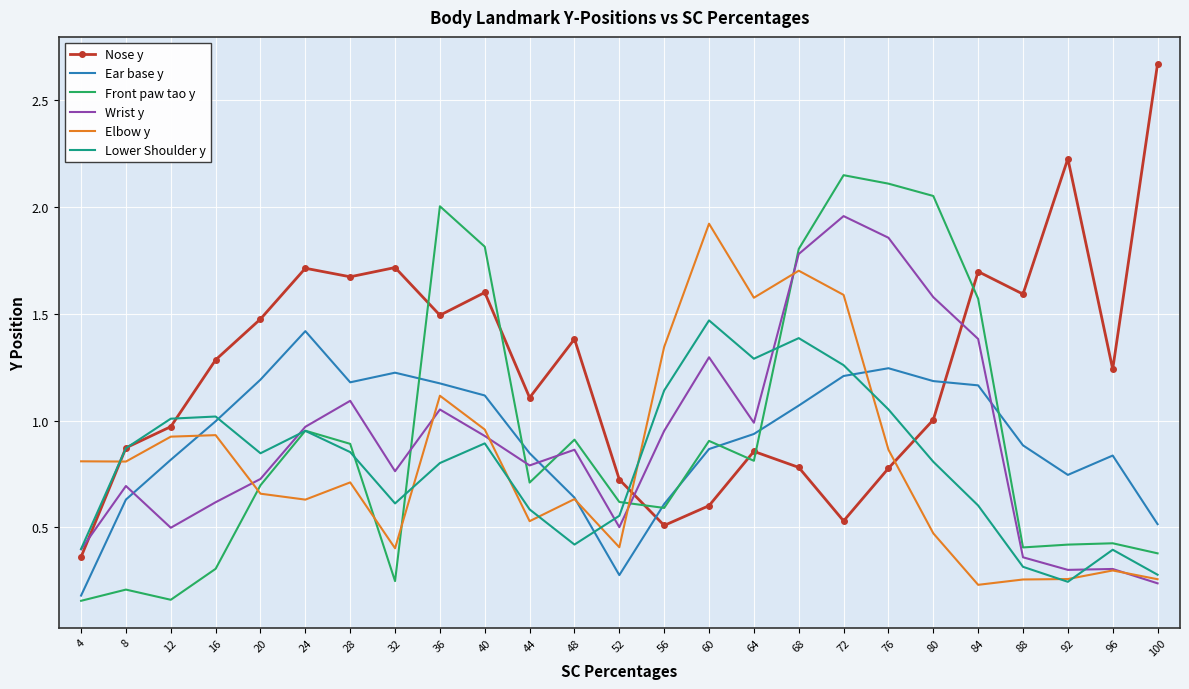

What is the total value across all series at 20?

5.6